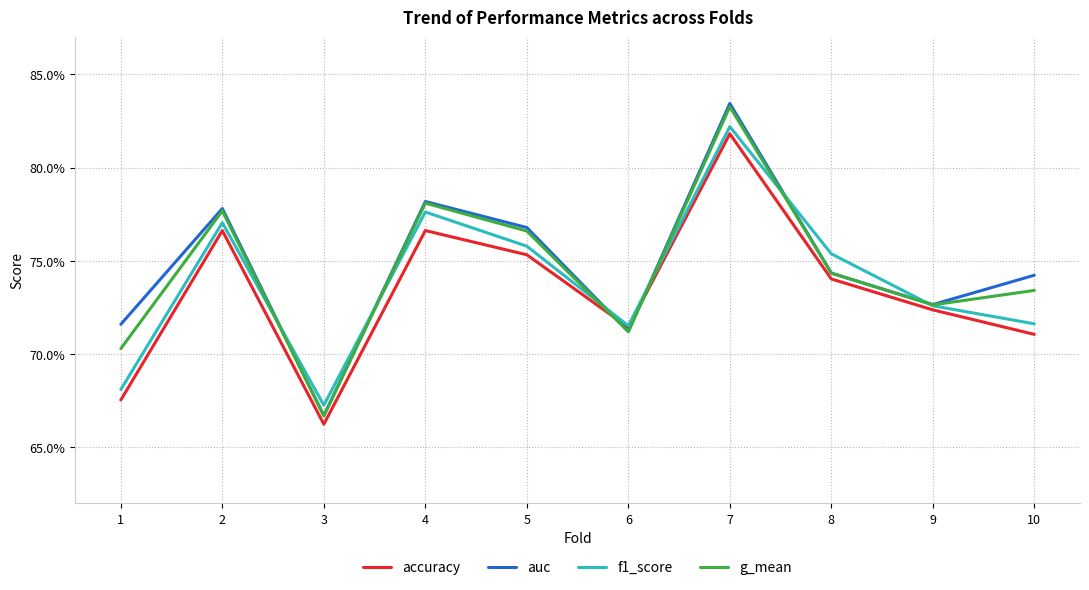

Does the chart display data point markers on the line(s)?

No